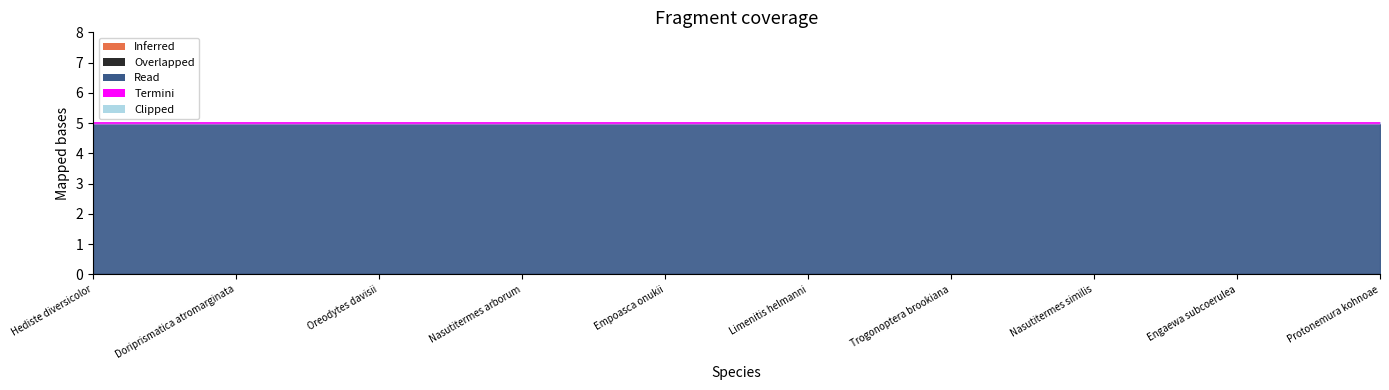

At which category is the sum across all series the highest?

Hediste diversicolor